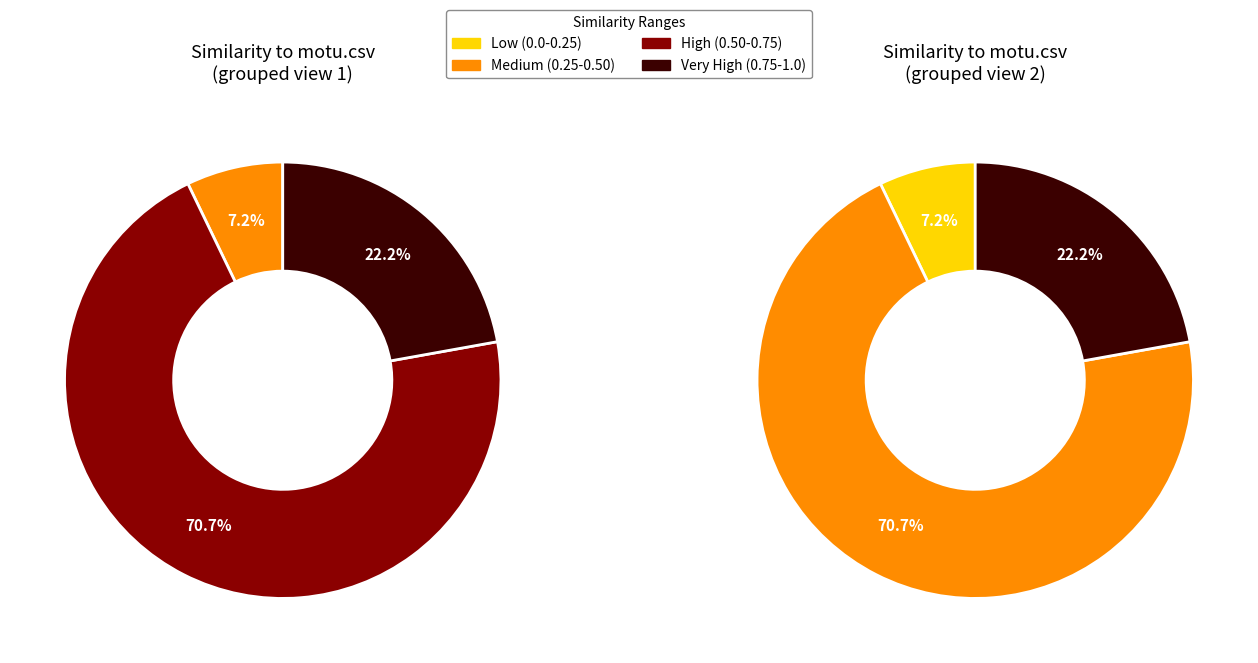

To the nearest percent, what percentage of the pie is motu.csv?

22%